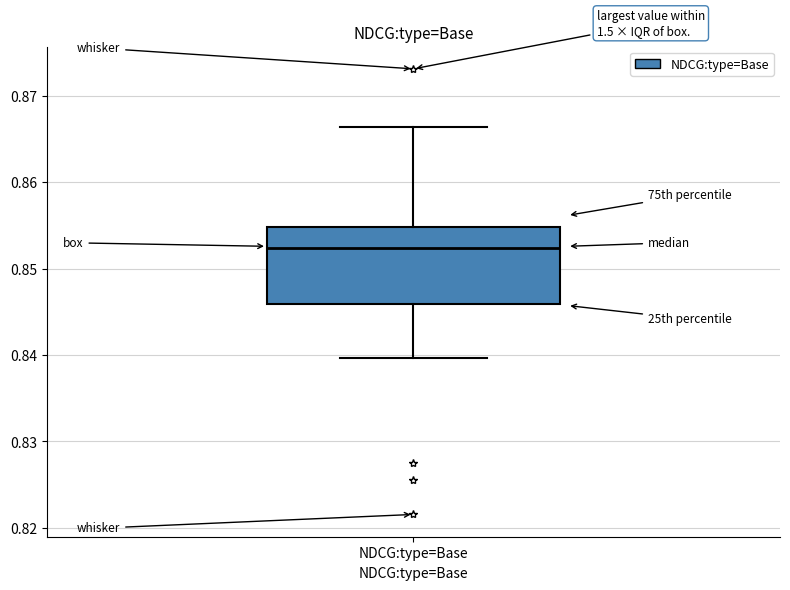

Transcribe this box plot: give where the median line is, the range the box spans, and where the two whiskers end, as read against the y-axis. The values are not printed on the chart, so give them approximately, as read against the axis.

median 0.852, box 0.846 to 0.855, whiskers 0.840 to 0.866